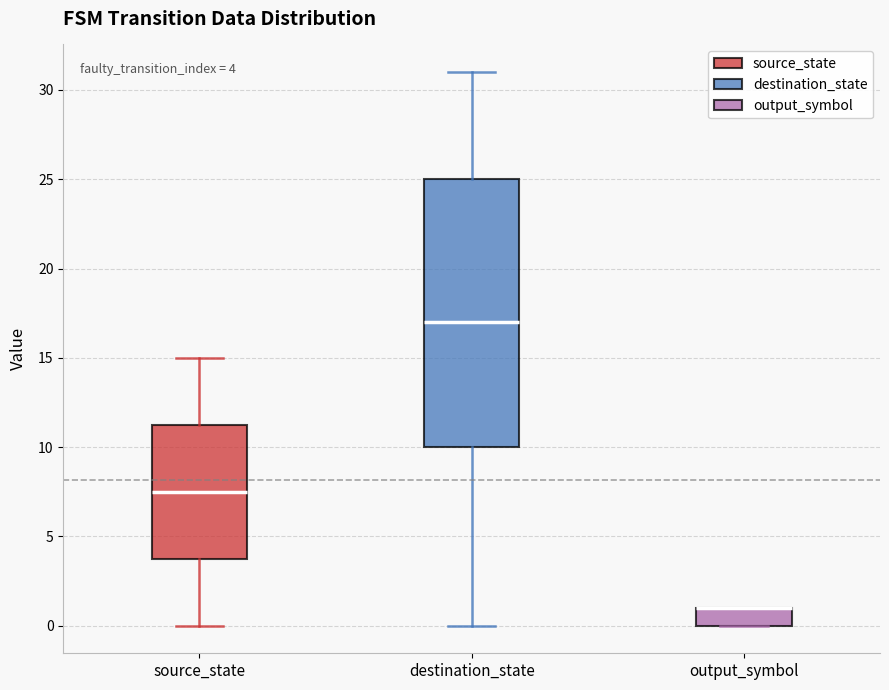

Which box is the tallest, from its lower edge to its upper edge?

destination_state